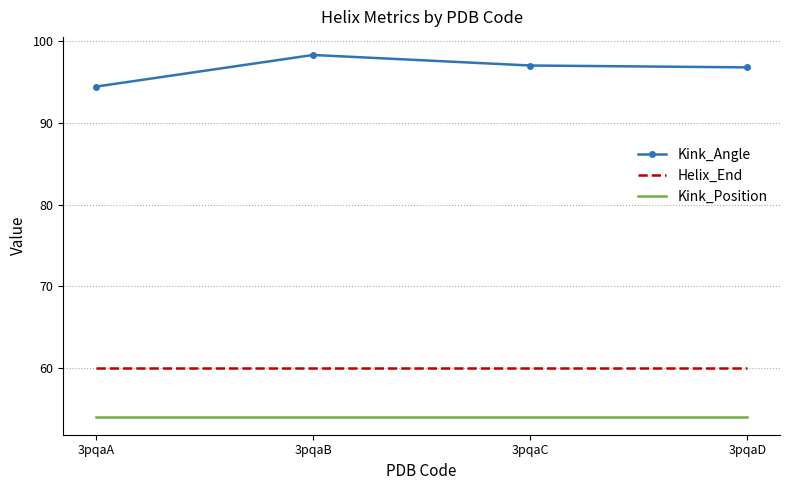

Which series has the widest spread of values?

Kink_Angle